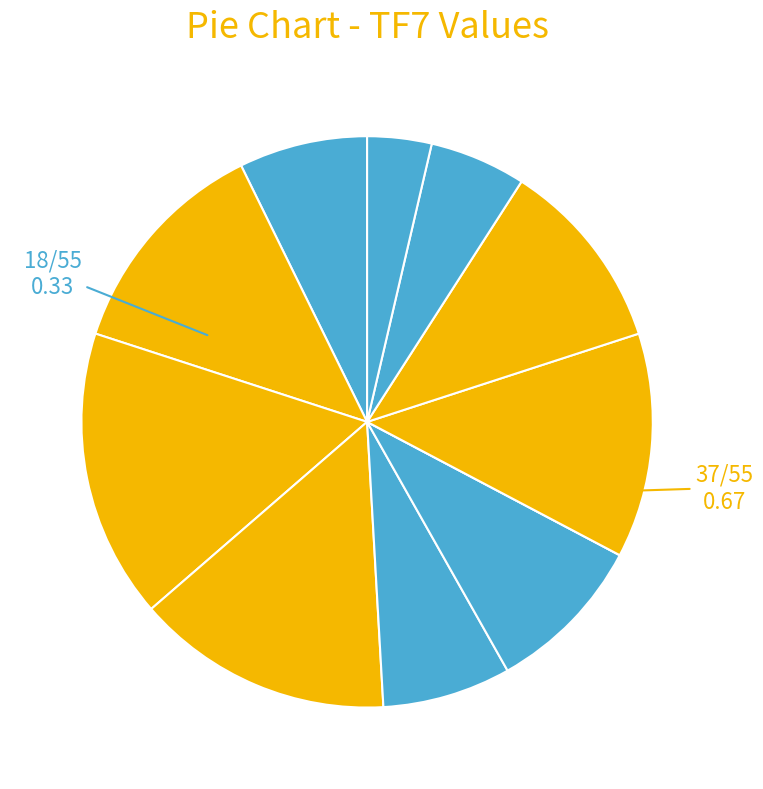

How many slices are in this pie chart?

11